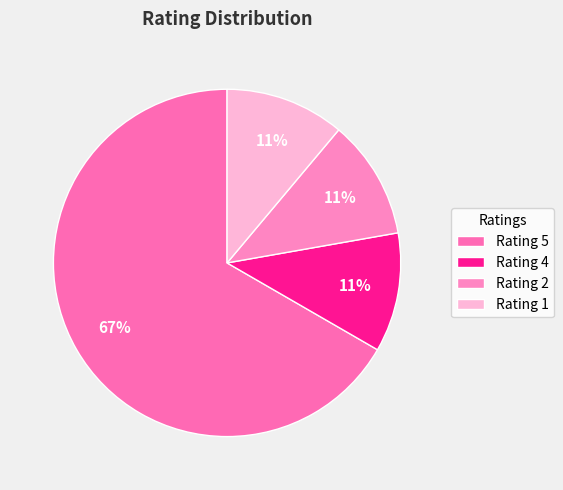

How many segments does this pie chart have?

4